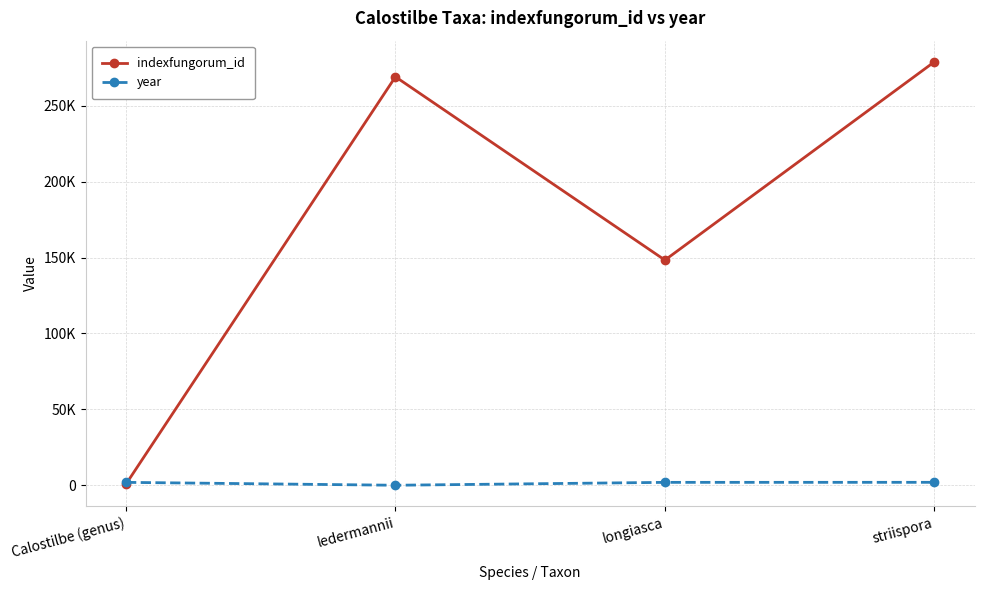

Reading left to right, extract all data points from this chart.

indexfungorum_id: 758	269150	148359	279007
year: 1902	0	1902	1928